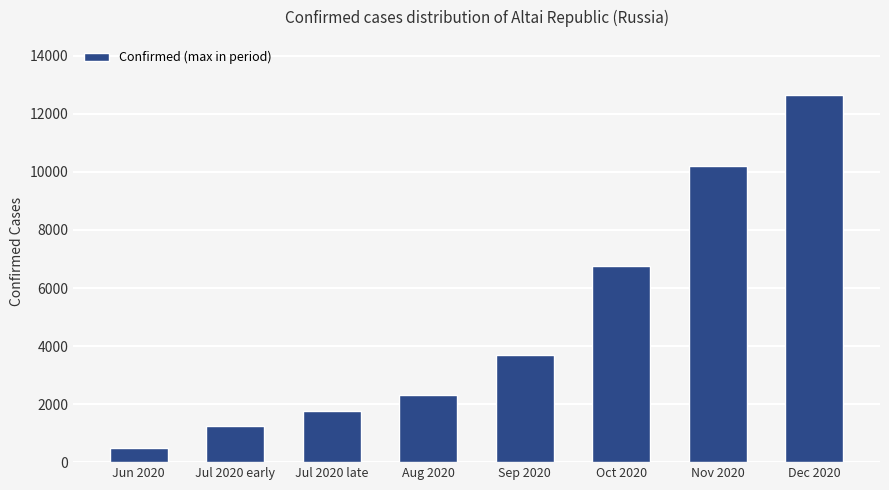

Count the number of data series in this chart.

1